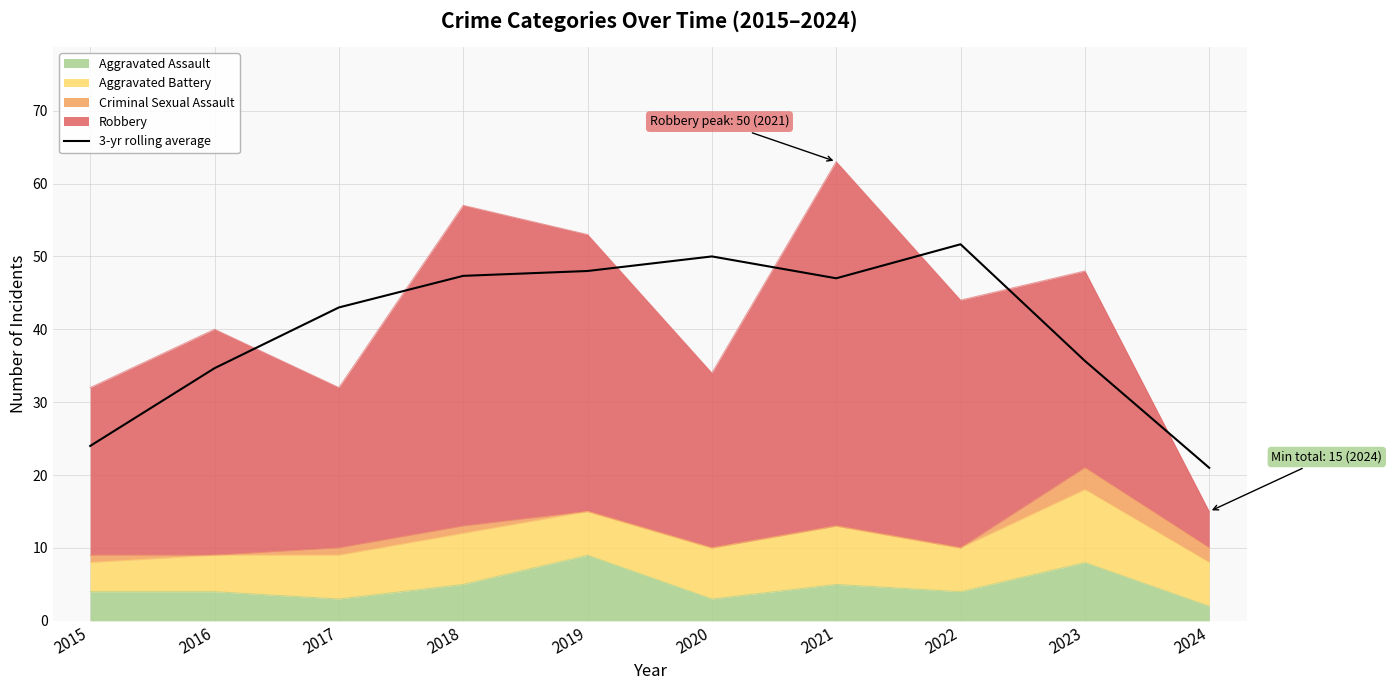

The value at 2018 is 47.3. True or false?

True